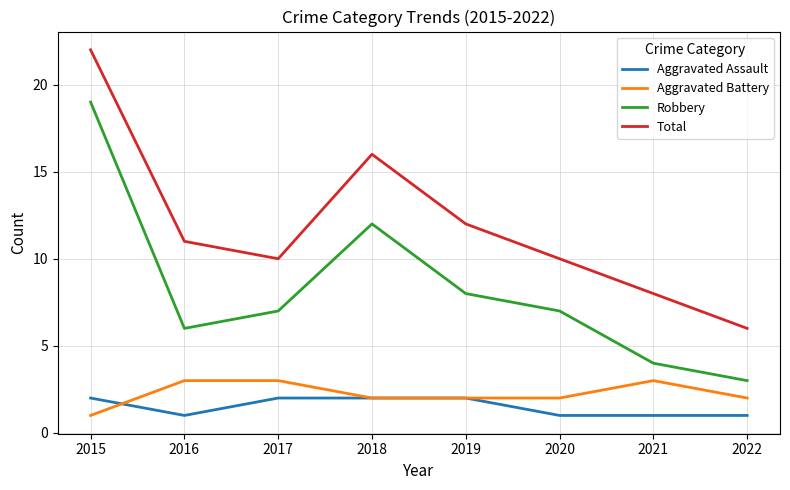

Reading right to left, extract all data points from this chart.

Aggravated Assault: 1	1	1	2	2	2	1	2
Aggravated Battery: 2	3	2	2	2	3	3	1
Robbery: 3	4	7	8	12	7	6	19
Total: 6	8	10	12	16	10	11	22